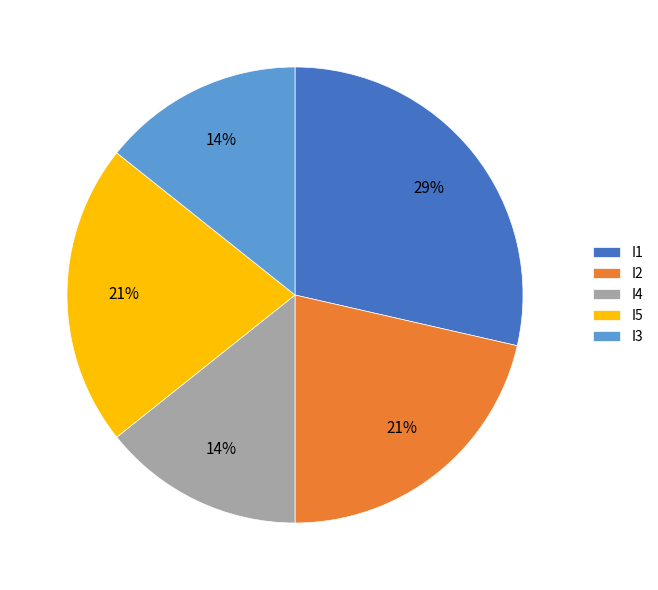

Which slice is the largest?

I1